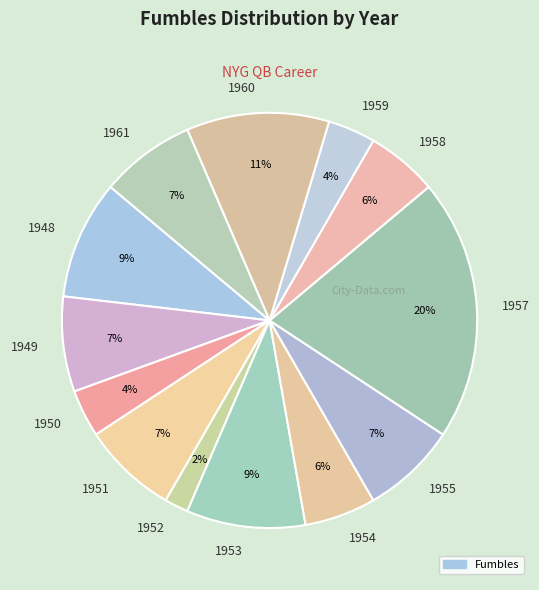

To the nearest percent, what is the average slice percentage?

8%